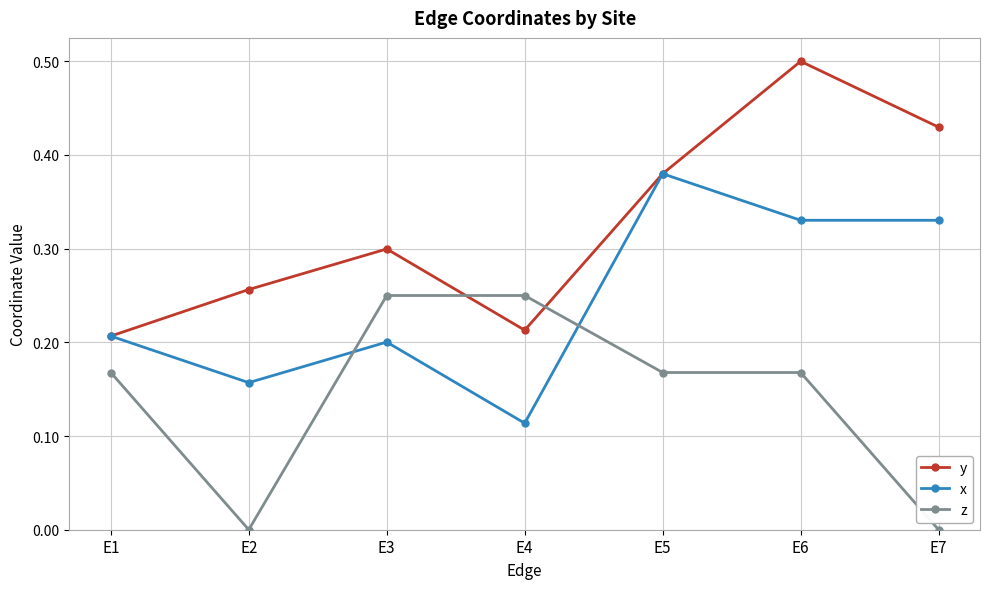

What are all the series names shown in the legend?

y, x, z